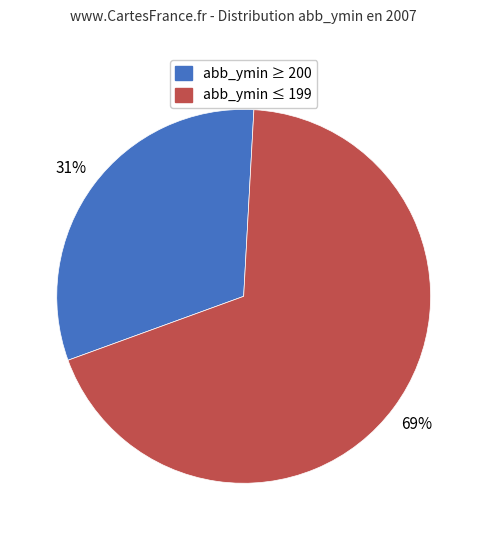

To the nearest percent, what is the average slice percentage?

50%